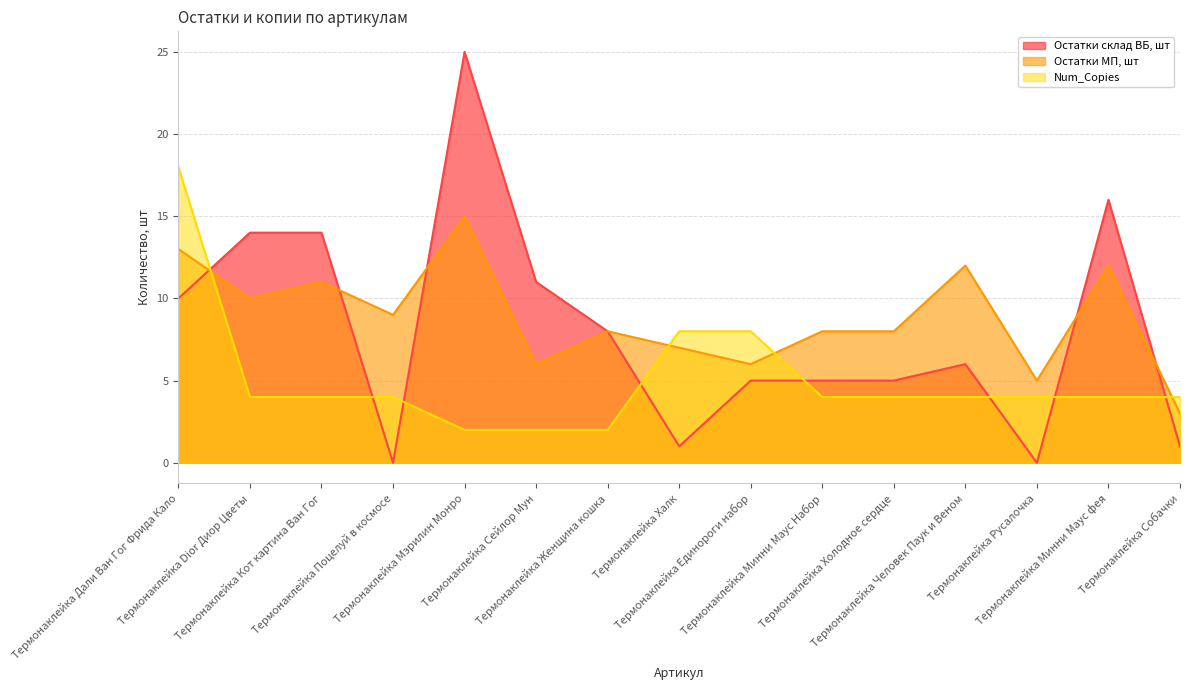

What is the value of the Num_Copies point at the 12th from the left?

4